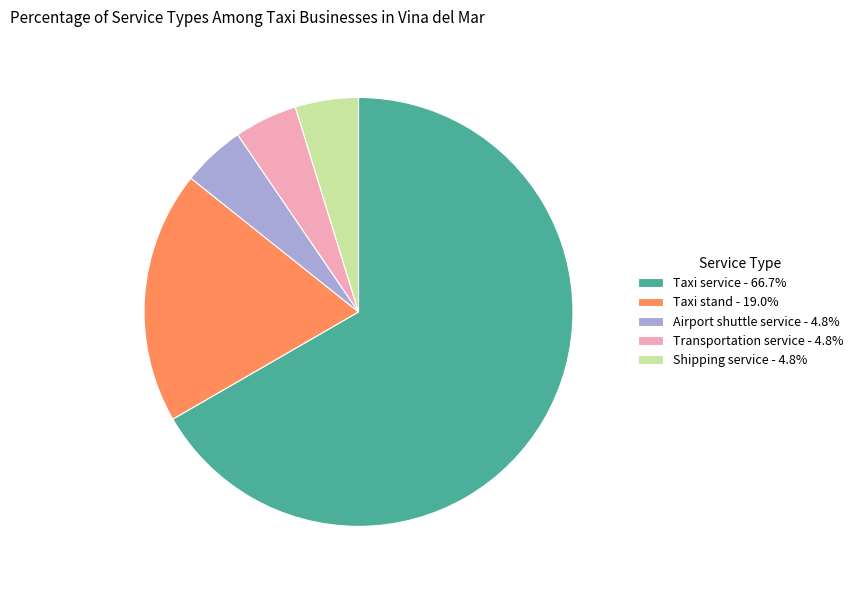

Is the sum of Taxi stand - 19.0% and Airport shuttle service - 4.8% greater than half?

No